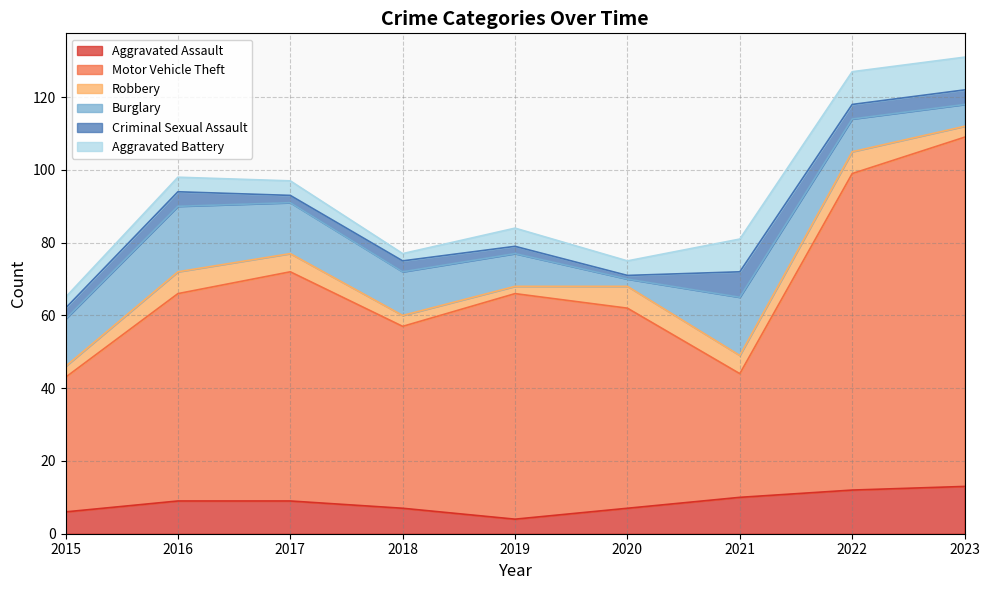

Where is Aggravated Assault nearest to the value 8?

2016